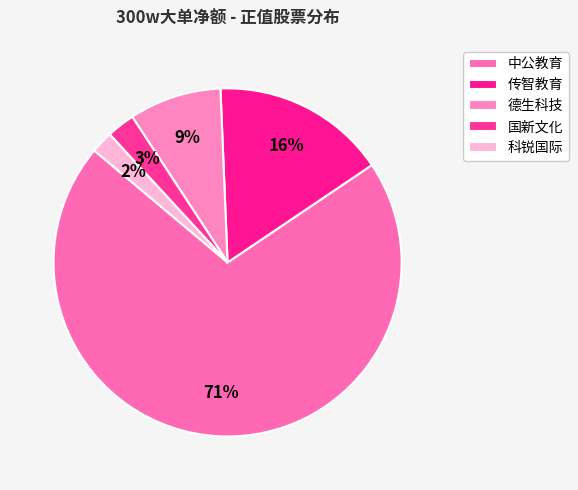

Approximately how many times larger is the value at 德生科技 compared to 中公教育?

0.1